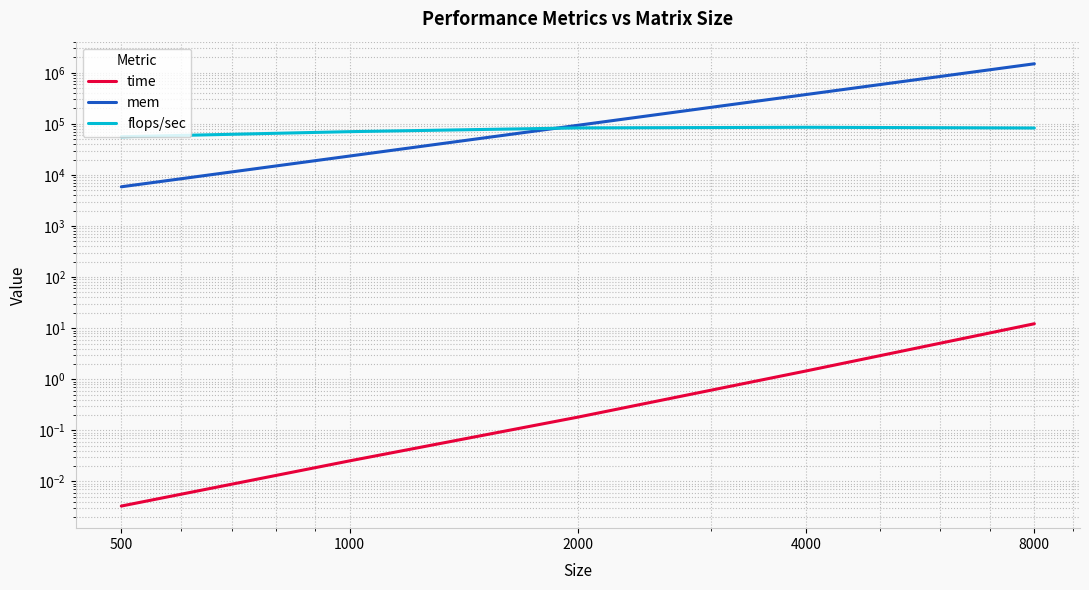

At which label does mem reach its peak?

8000